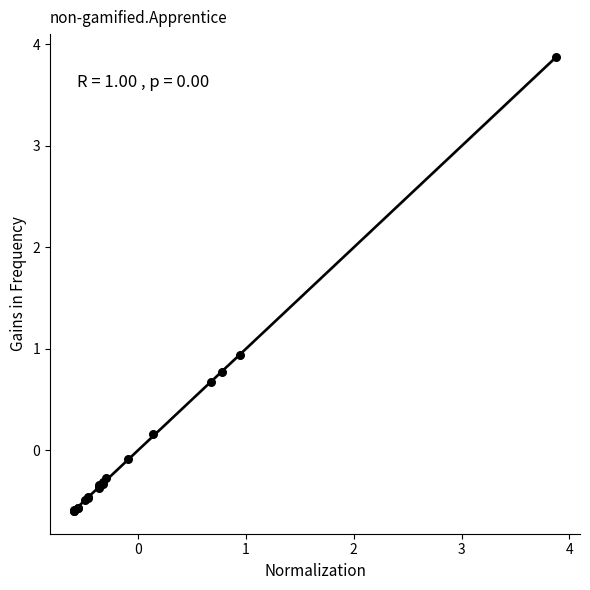

What Y value in the scatter plot is closest to 1?

0.9